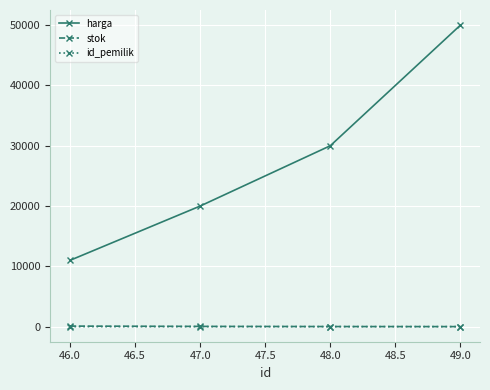

Count the id_pemilik values in the range 11 to 12.

3